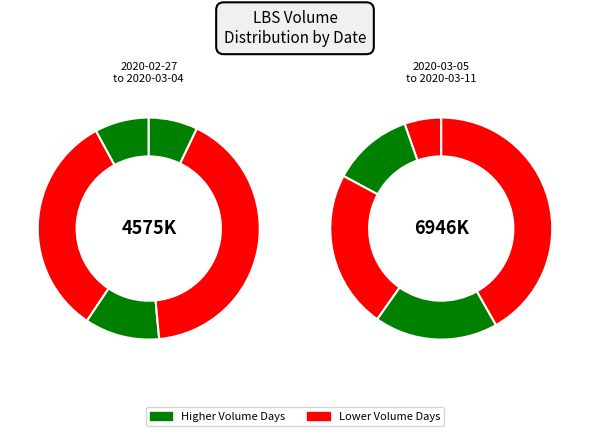

Do 2020-02-27 and 2020-02-28 together represent more than half of the pie?

No